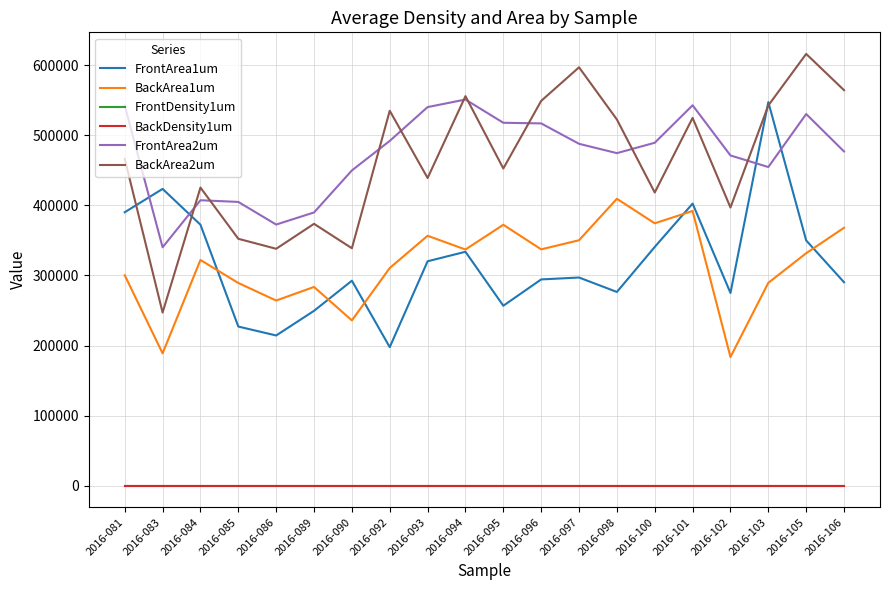

True or false: BackDensity1um and FrontArea1um cross at least once.

False